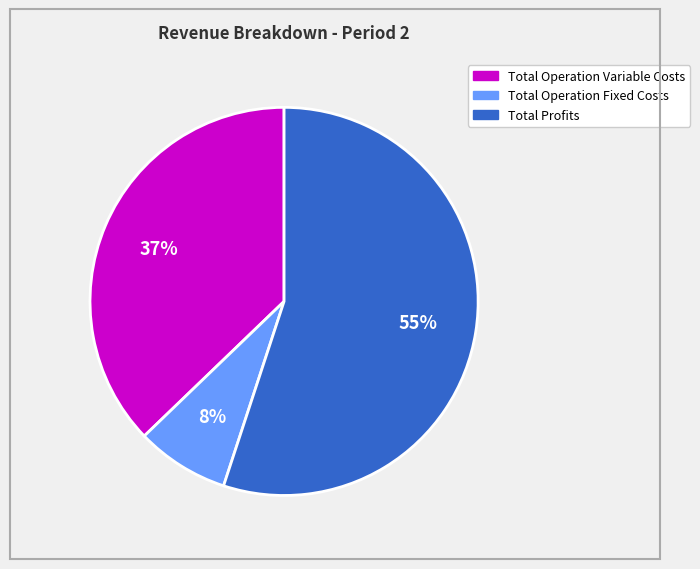

How many segments does this pie chart have?

3